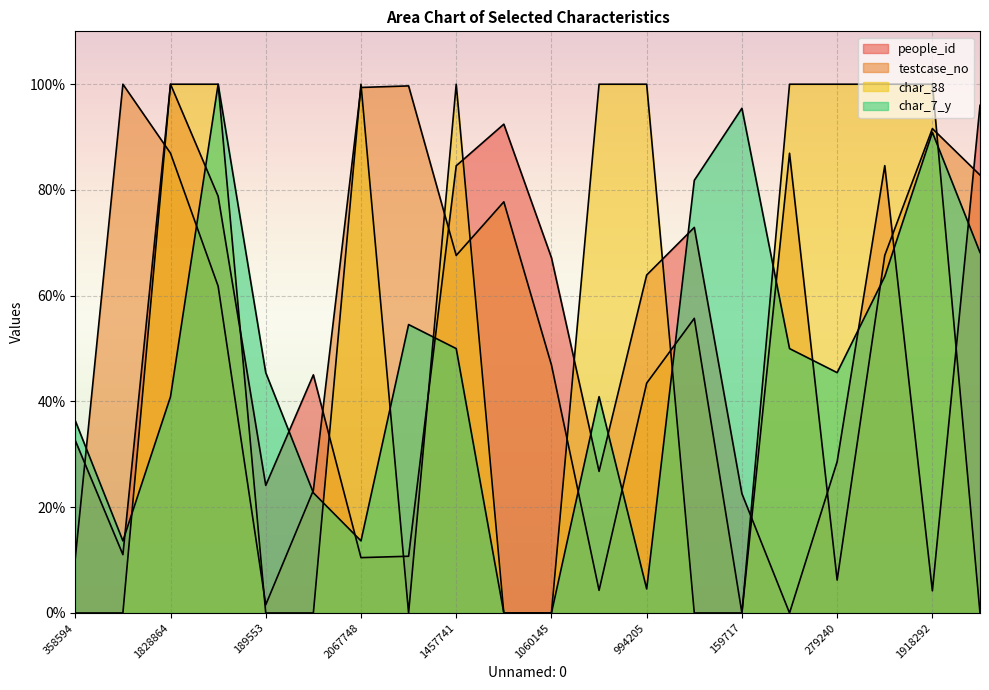

What are all the series names shown in the legend?

people_id, testcase_no, char_38, char_7_y